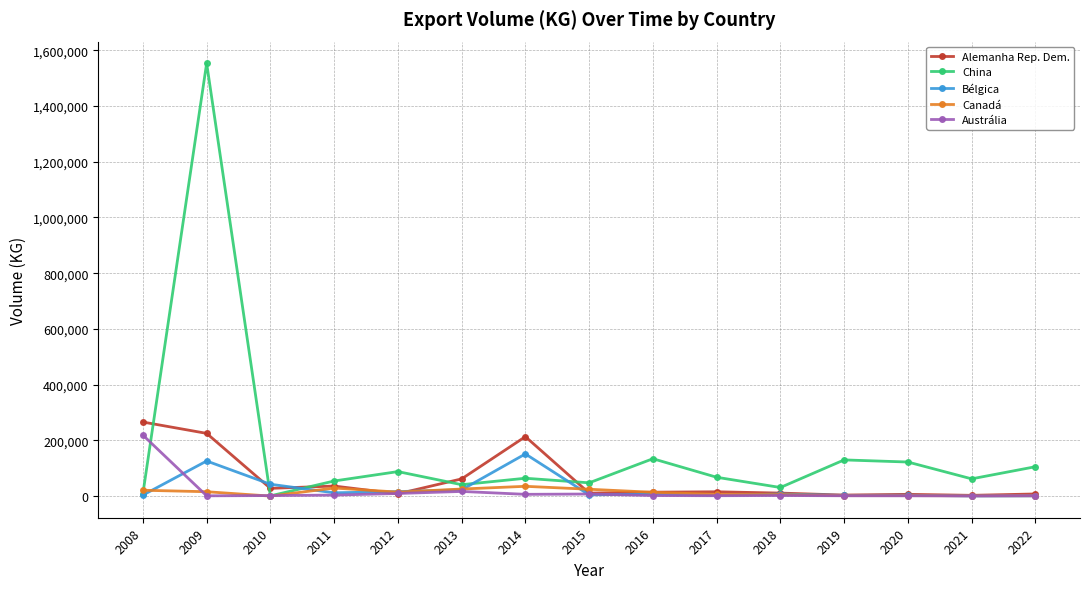

At which category is the sum across all series the highest?

2009